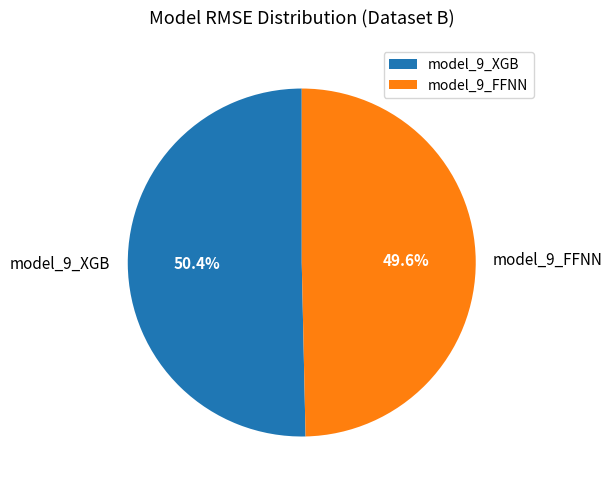

Rank the categories by value from highest to lowest.

model_9_XGB, model_9_FFNN